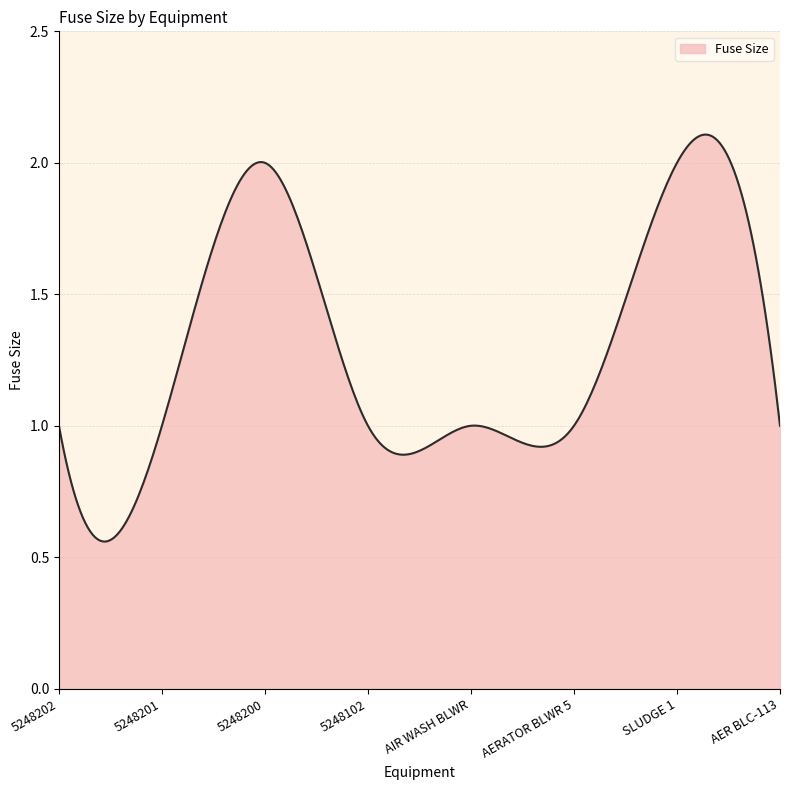

How many interior local peaks (higher than both neighbors) does the data have?

2